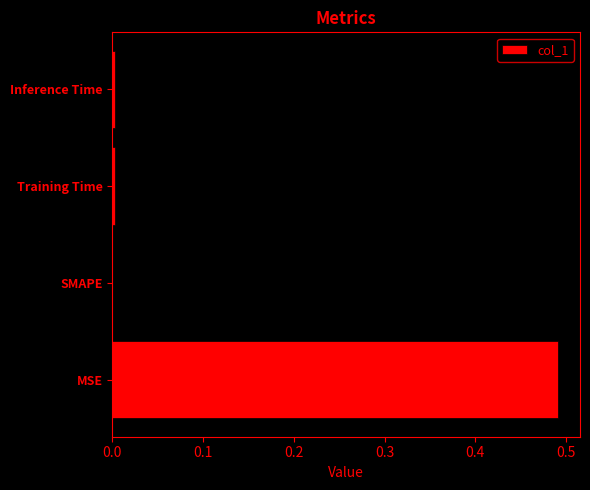

Are the bars horizontal?

Yes